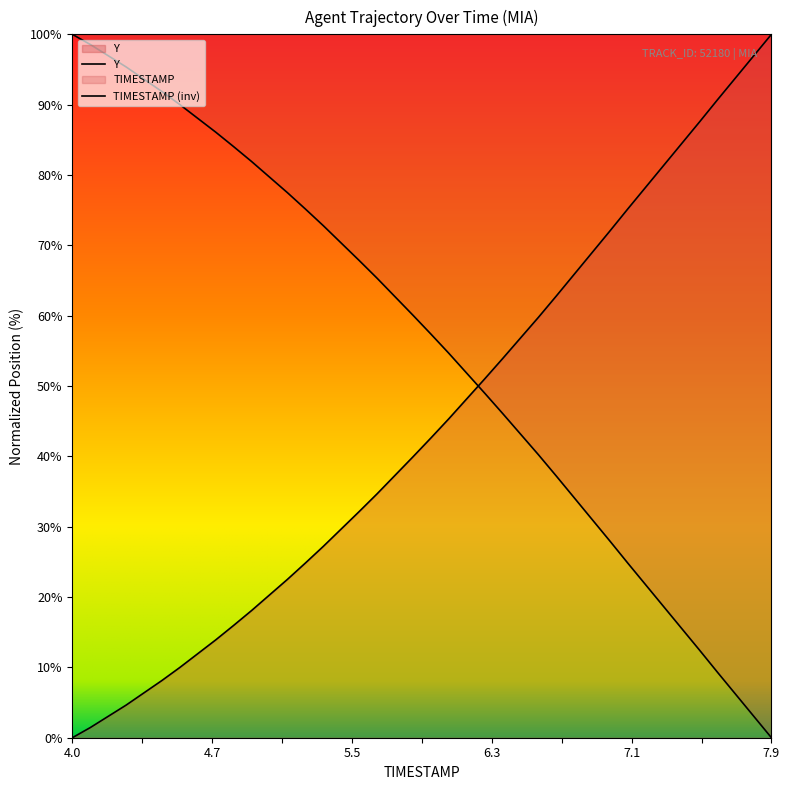

Reading left to right, list all the values displayed in this chart.

TIMESTAMP: 0.0	1.4	3.0	4.6	6.4	8.1	10.0	12.0	13.9	16.0	18.1	20.3	22.5	24.8	27.2	29.7	32.1	34.7	37.3	39.9	42.6	45.3	48.2	51.0	53.9	56.8	59.8	62.8	65.9	69.0	72.1	75.2	78.3	81.4	84.5	87.6	90.7	93.8	96.9	100.0
Y: 100.0	98.6	97.0	95.4	93.6	91.9	90.0	88.0	86.1	84.0	81.9	79.7	77.5	75.2	72.8	70.3	67.9	65.3	62.7	60.1	57.4	54.7	51.8	49.0	46.1	43.2	40.2	37.2	34.1	31.0	27.9	24.8	21.7	18.6	15.5	12.4	9.3	6.2	3.1	0.0